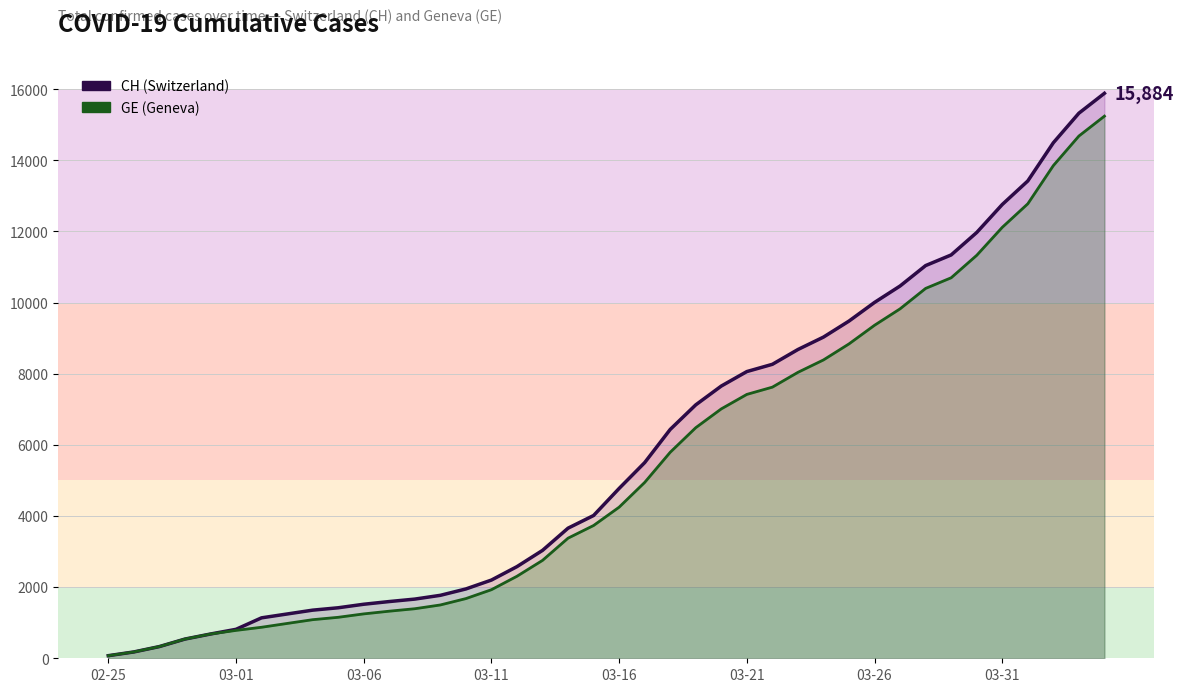

At how many categories does at least one series exceed 9690?

10